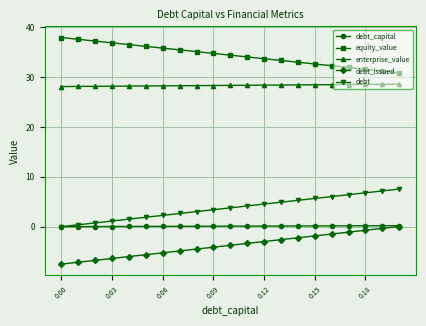

What is the minimum value shown in the chart?

-7.5